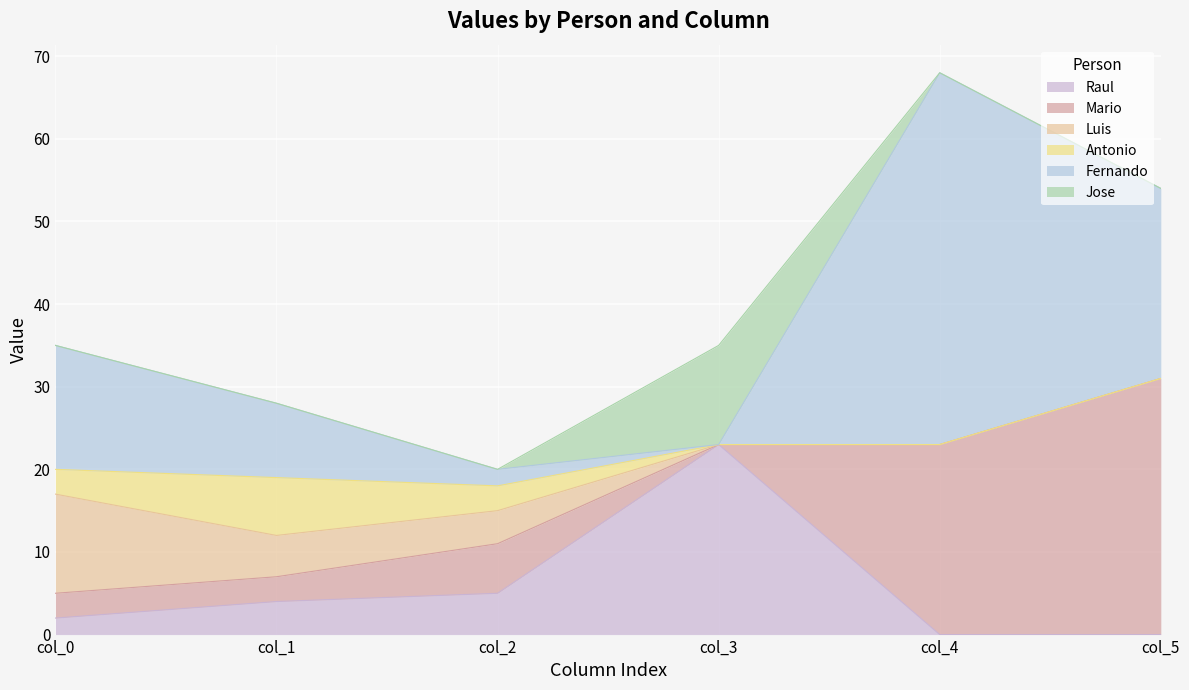

Which series has the largest range (max minus min)?

Fernando